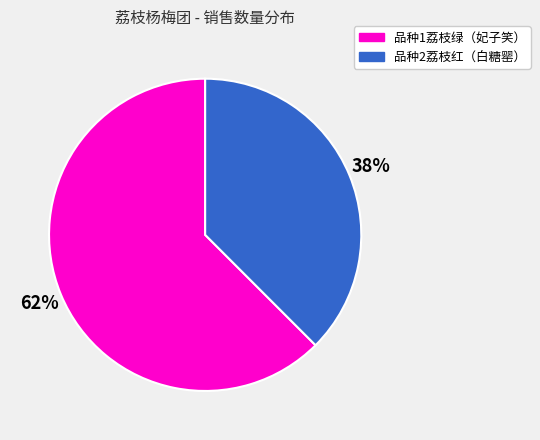

To the nearest percent, what is the average slice percentage?

50%